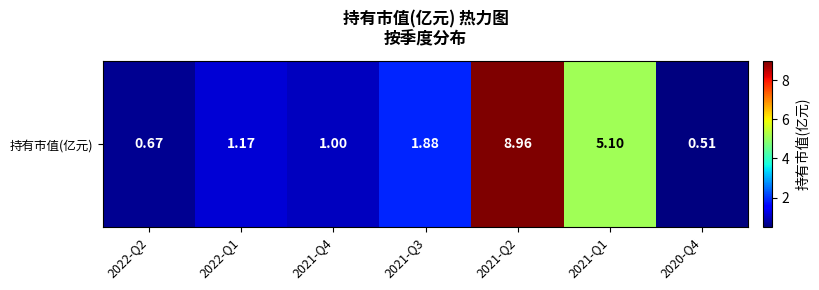

List the labels in order of value, largest first.

2021-Q2, 2021-Q1, 2021-Q3, 2022-Q1, 2021-Q4, 2022-Q2, 2020-Q4